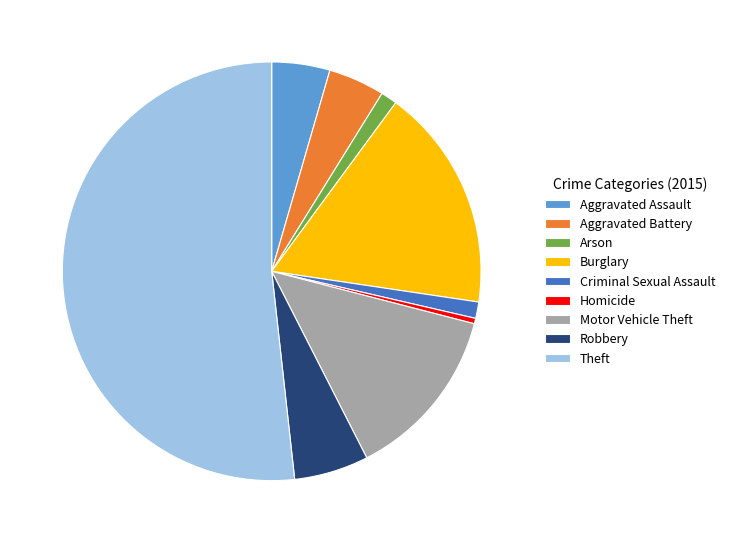

Combined, do Aggravated Assault and Burglary account for over 50%?

No